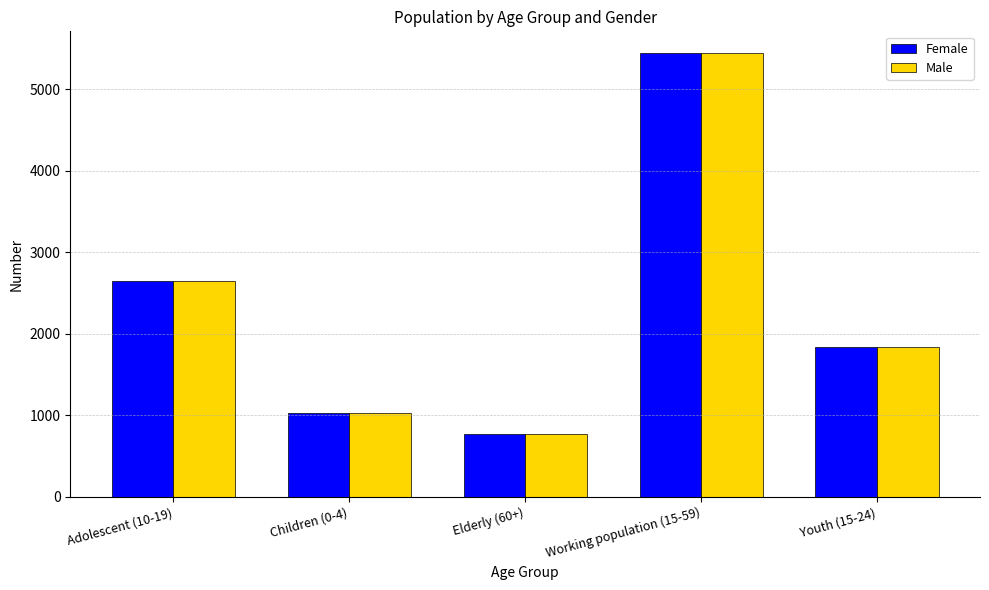

Reading left to right, transcribe all the data shown in this chart.

Female: 2641	1022	770	5437	1840
Male: 2641	1022	770	5437	1840